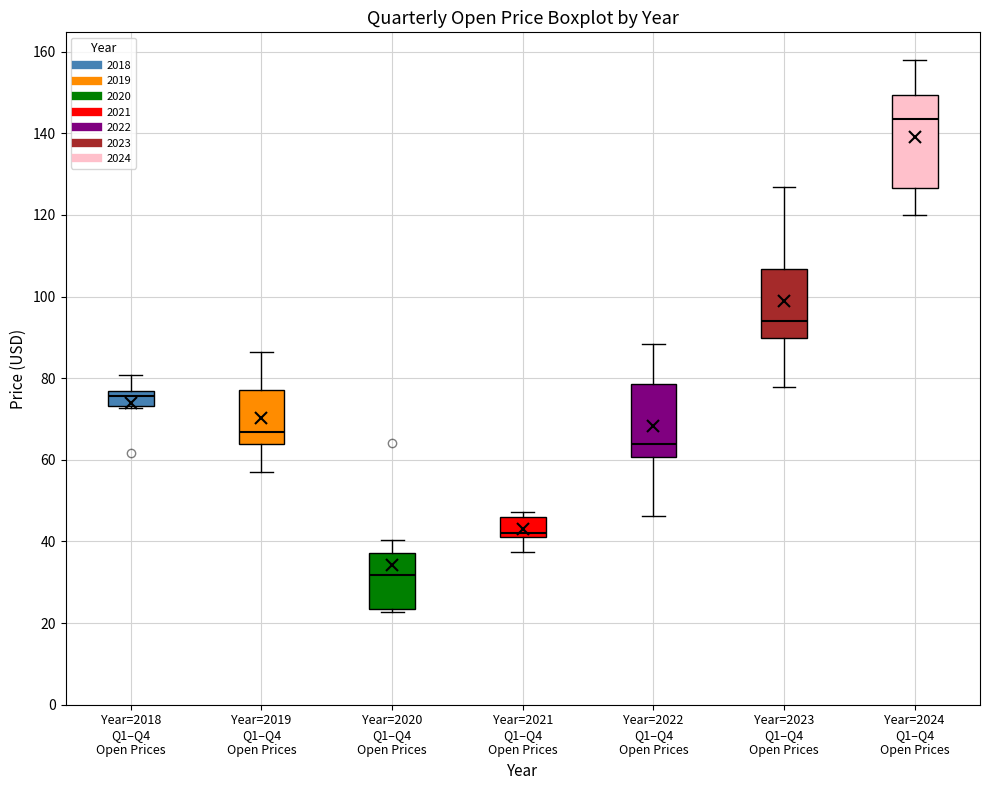

Comparing the boxes themselves (not the whiskers), which one is the tallest?

Year=2024 Q1–Q4 Open Prices